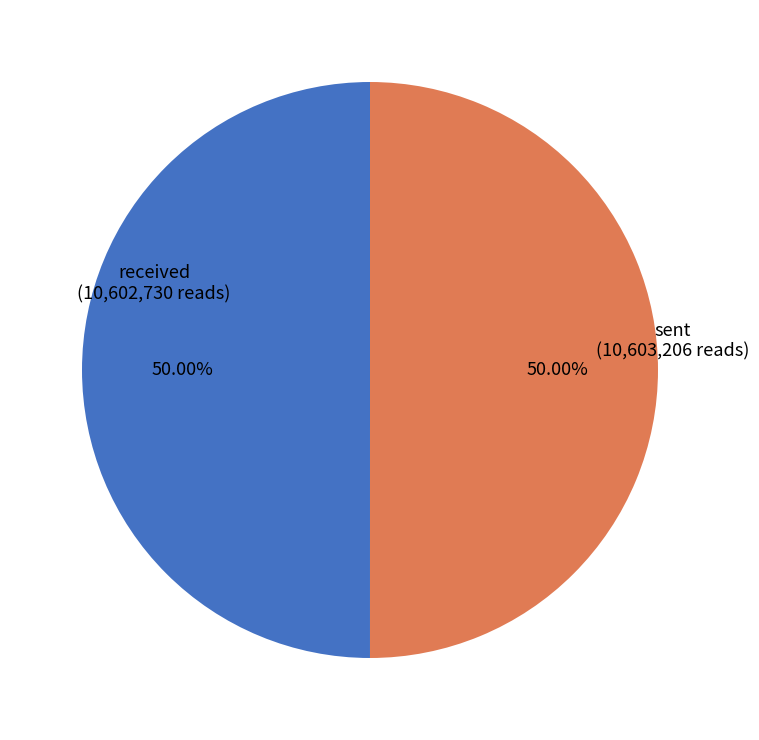

Combined, what portion of the pie is sent and received?

100.0%